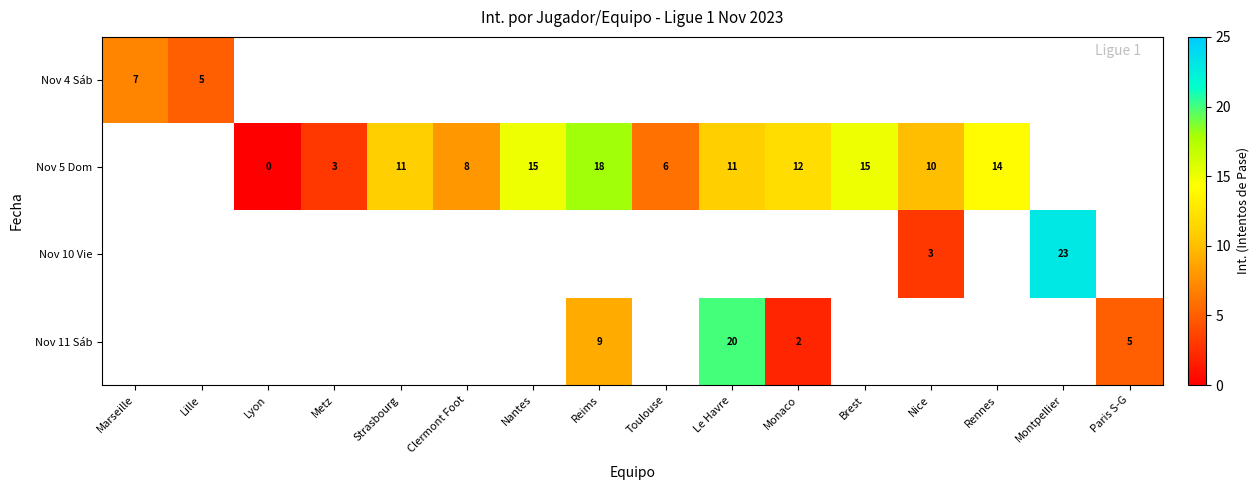

Is it true that Nov 11 Sáb equals 30 at Le Havre?

False